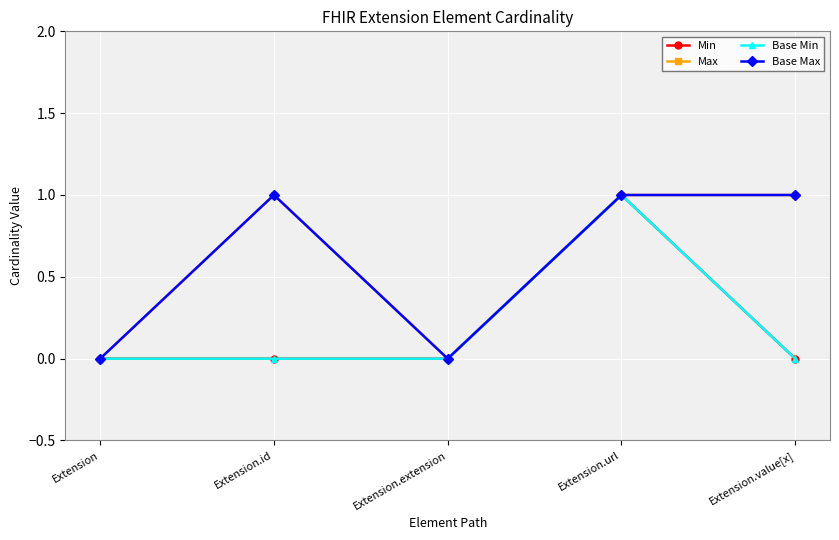

In Base Max, how many points are higher than both neighbors (excluding endpoints)?

1